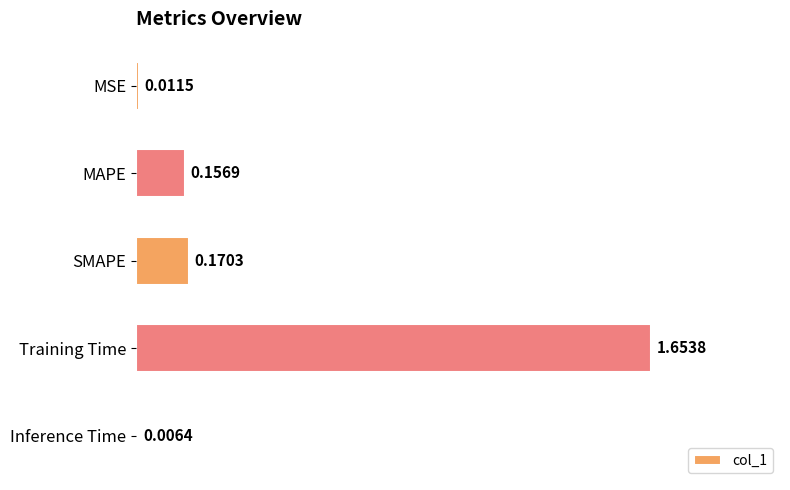

What is the label of the 5th bar from the bottom?

MSE